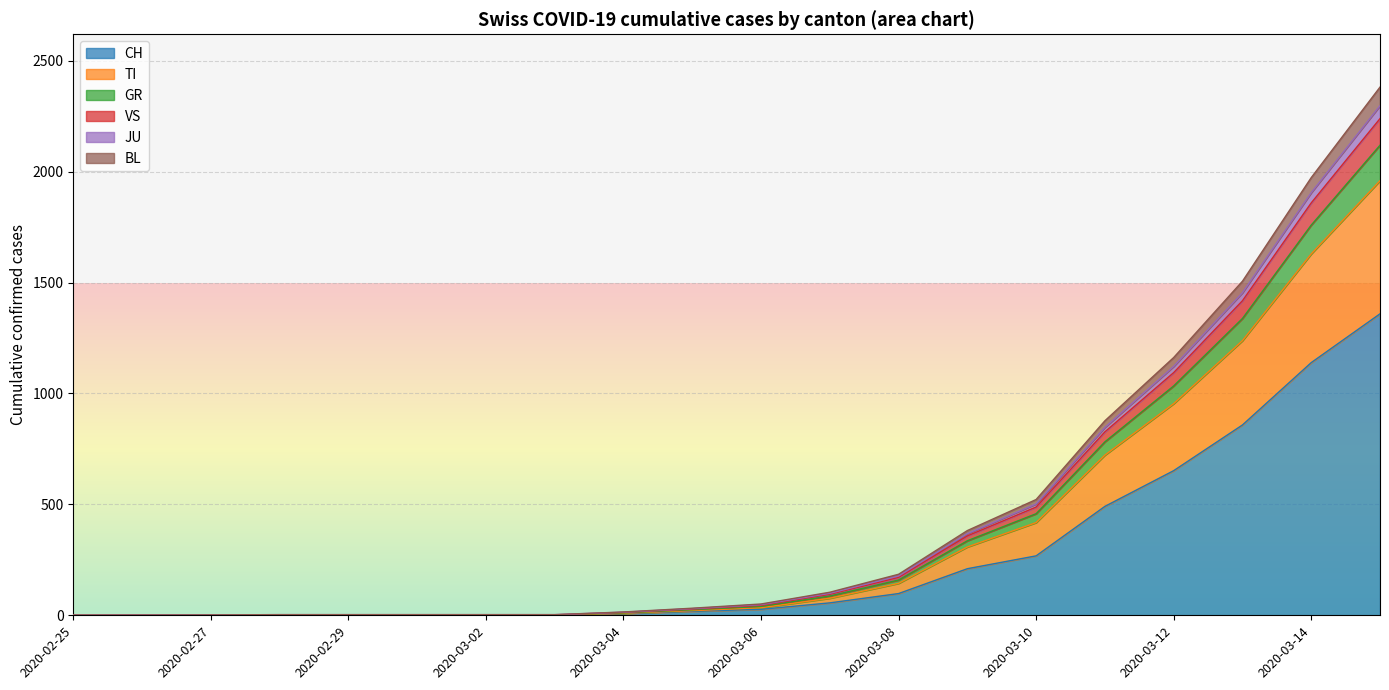

What is the maximum value for CH?

1359